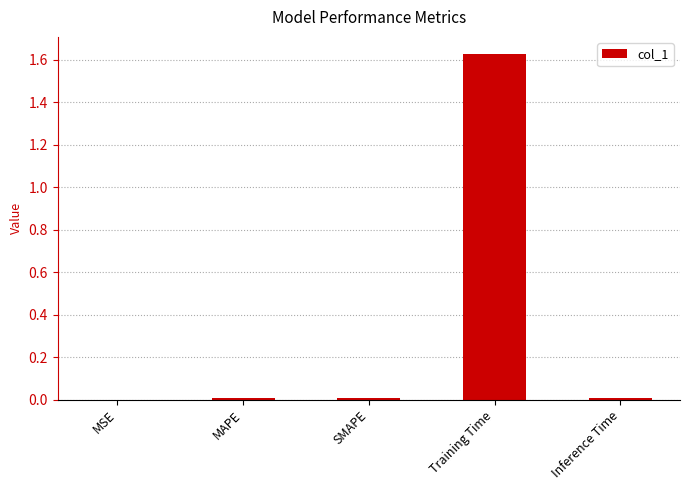

True or false: the data shows 0.0 at SMAPE.

True